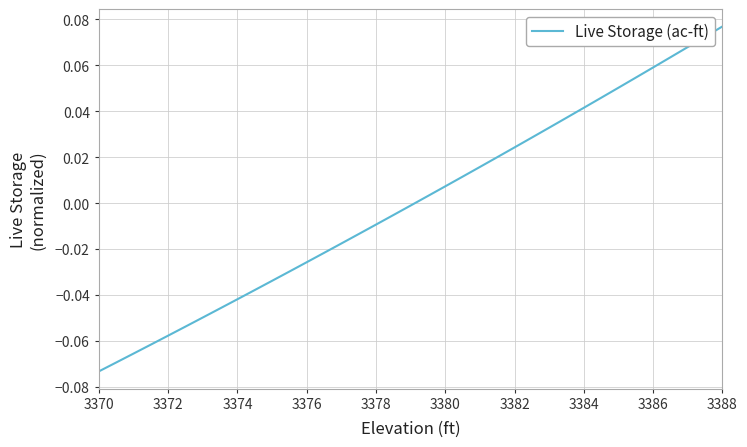

Is this an area chart (filled region under the line)?

No